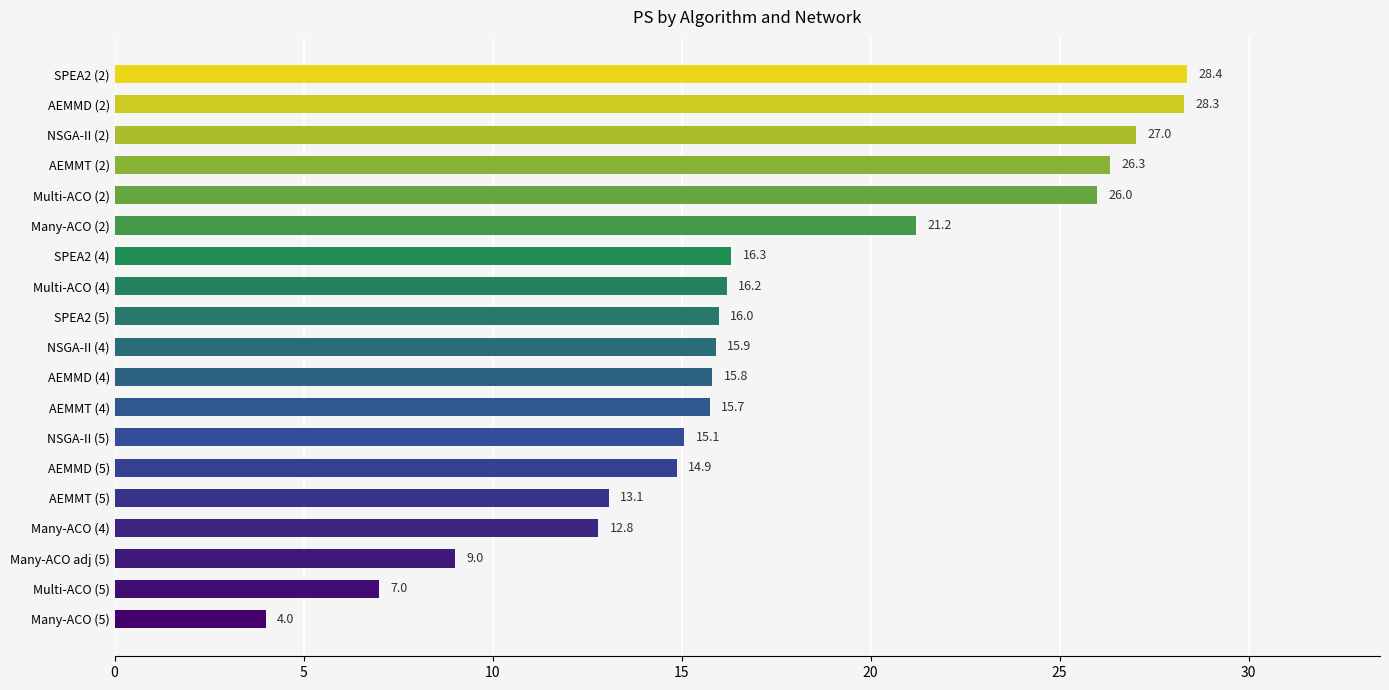

What is the sum of all values?

329.0